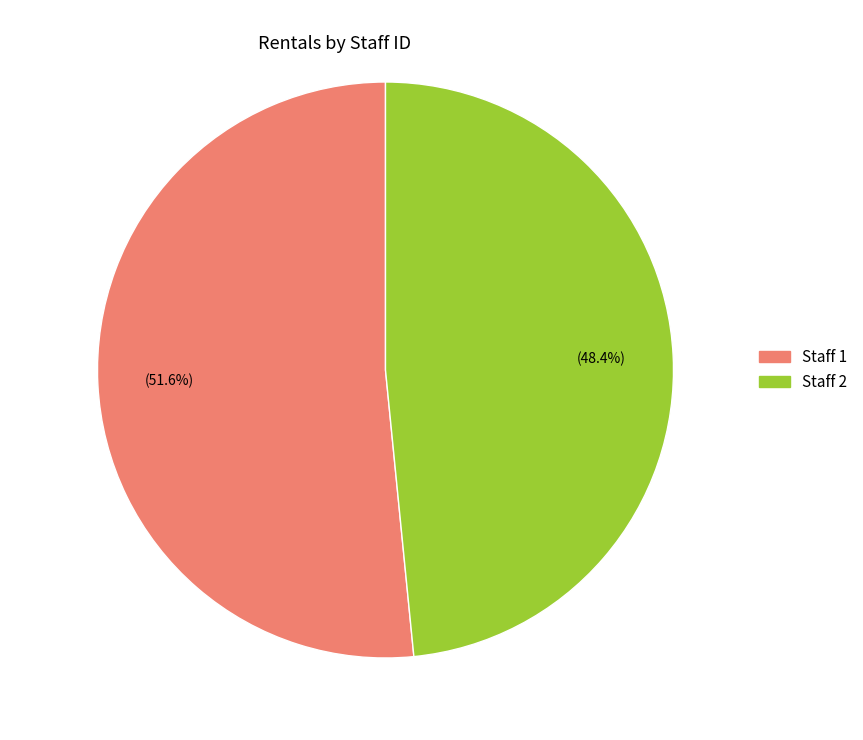

Approximately how many times larger is the value at Staff 1 compared to Staff 2?

1.1